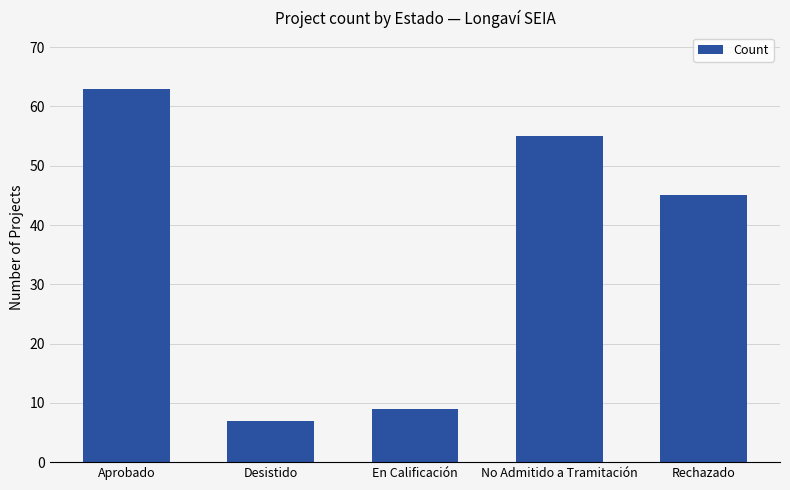

The value at No Admitido a Tramitación is 55. True or false?

True